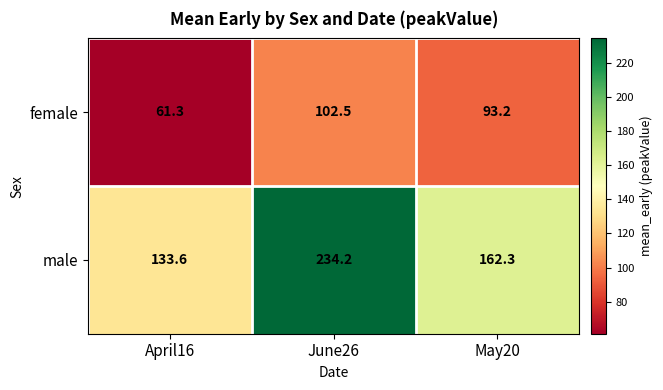

How many values in the male series are below 162?

1